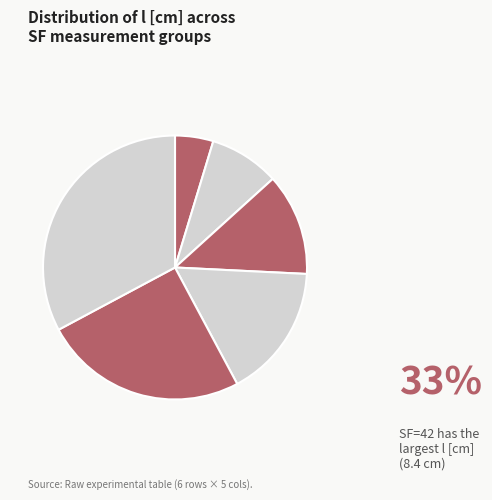

To the nearest percent, what is the average slice percentage?

17%